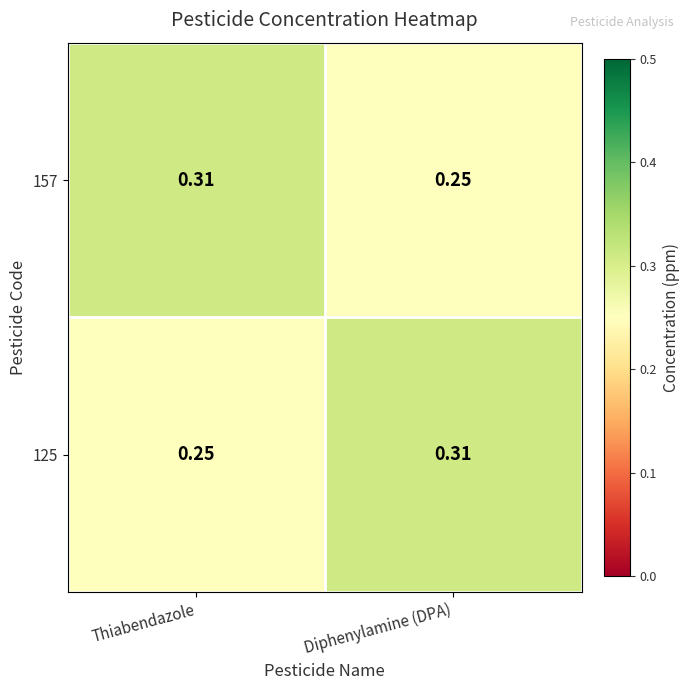

At which label does 157 reach its minimum?

Diphenylamine (DPA)